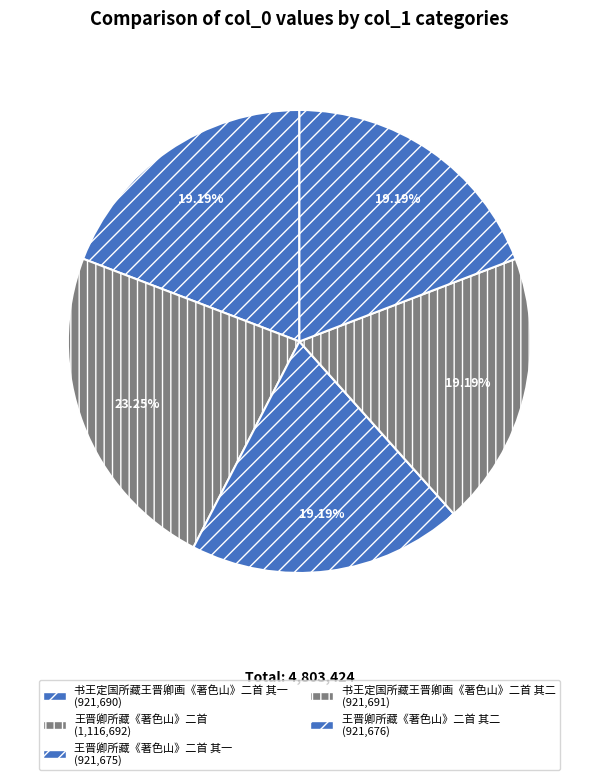

How many segments does this pie chart have?

5